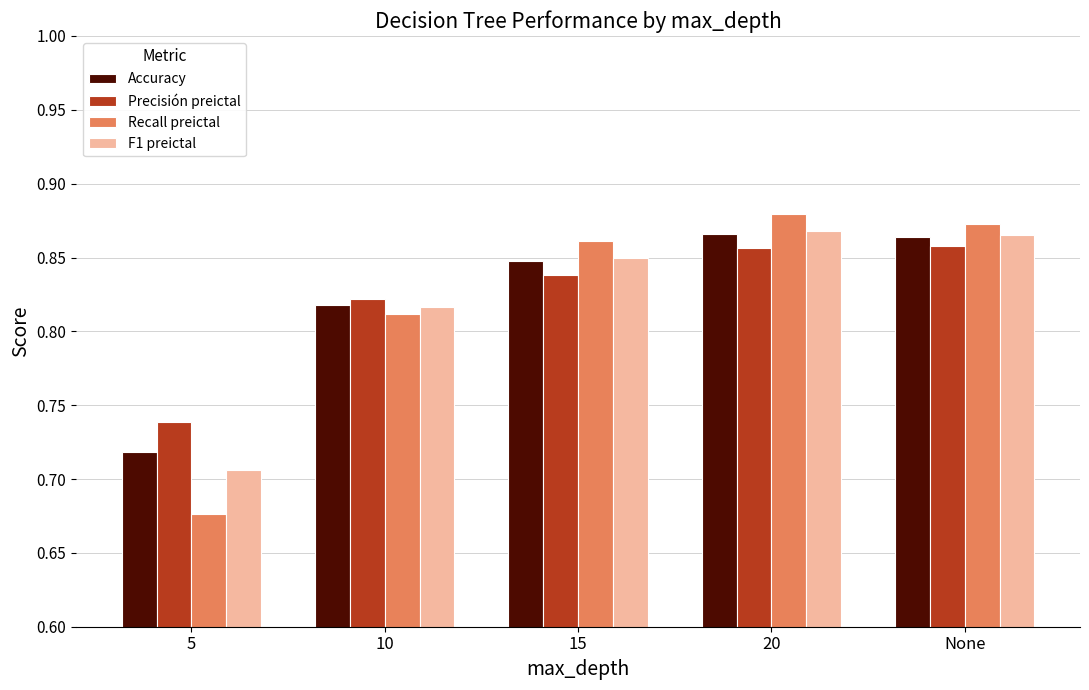

Is the value of Precisión preictal at 20 greater than the value of Accuracy at 15?

Yes